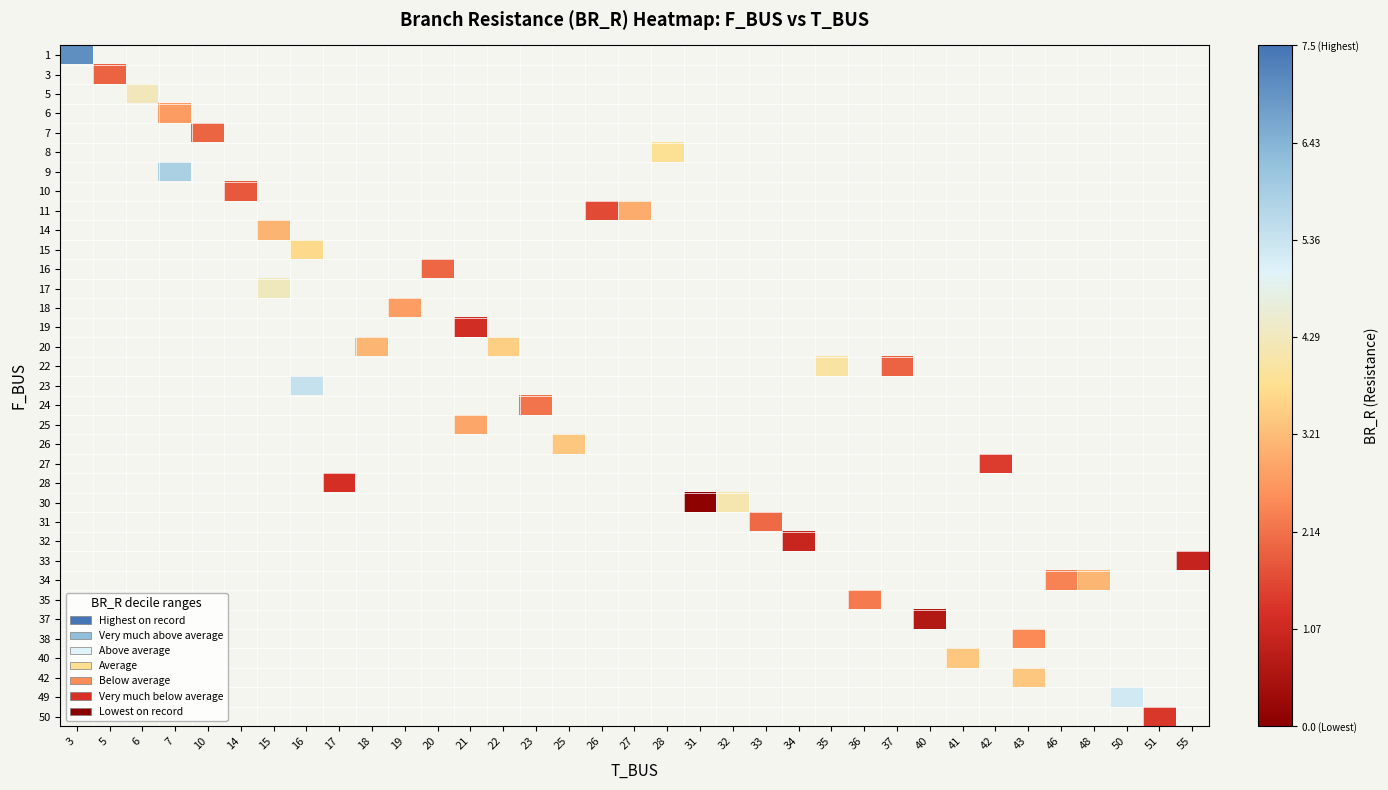

At how many categories does at least one series exceed 4?

7